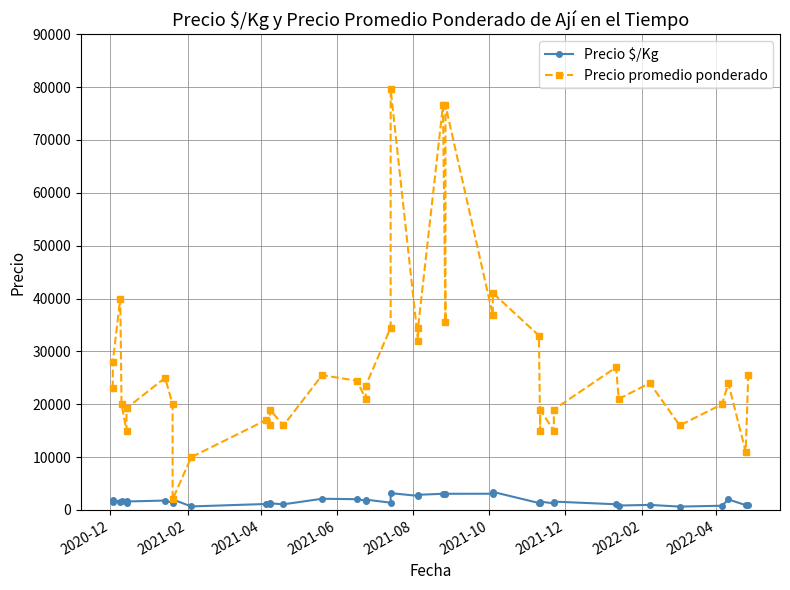

What are all the series names shown in the legend?

Precio $/Kg, Precio promedio ponderado